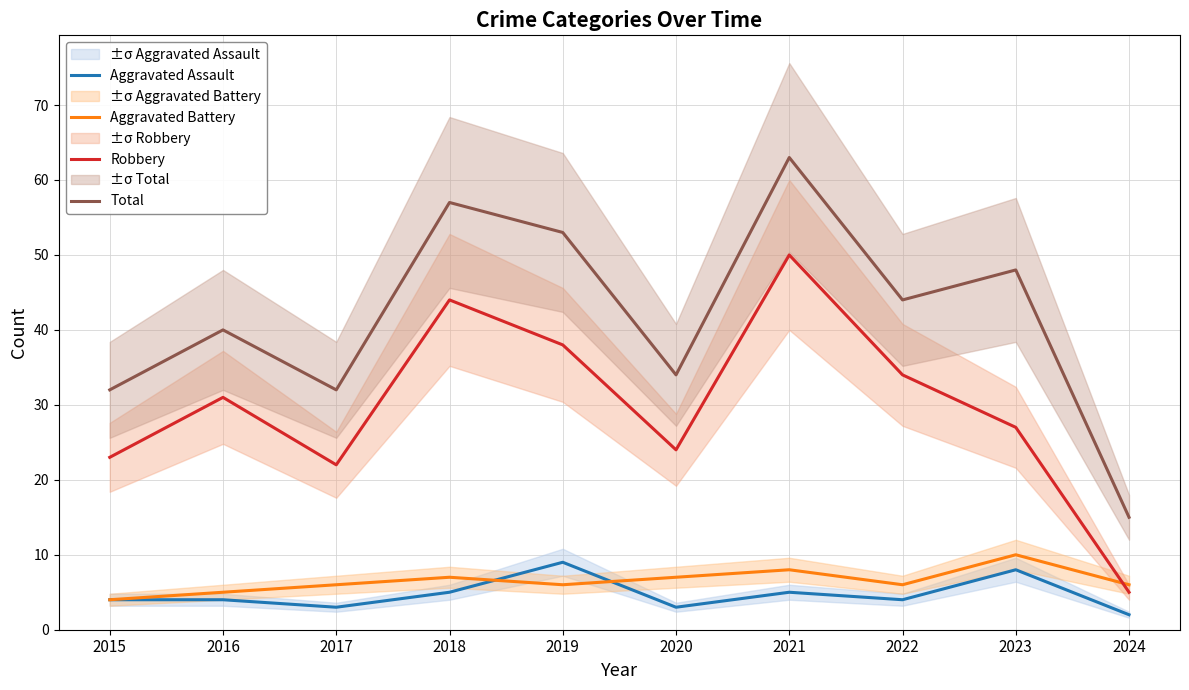

Which series changed the most between 2020 and 2023?

Total